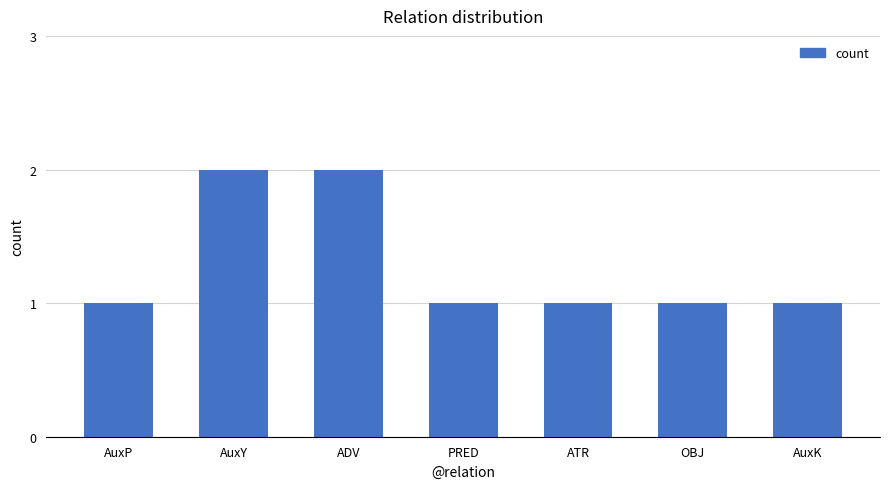

Are the bars horizontal?

No